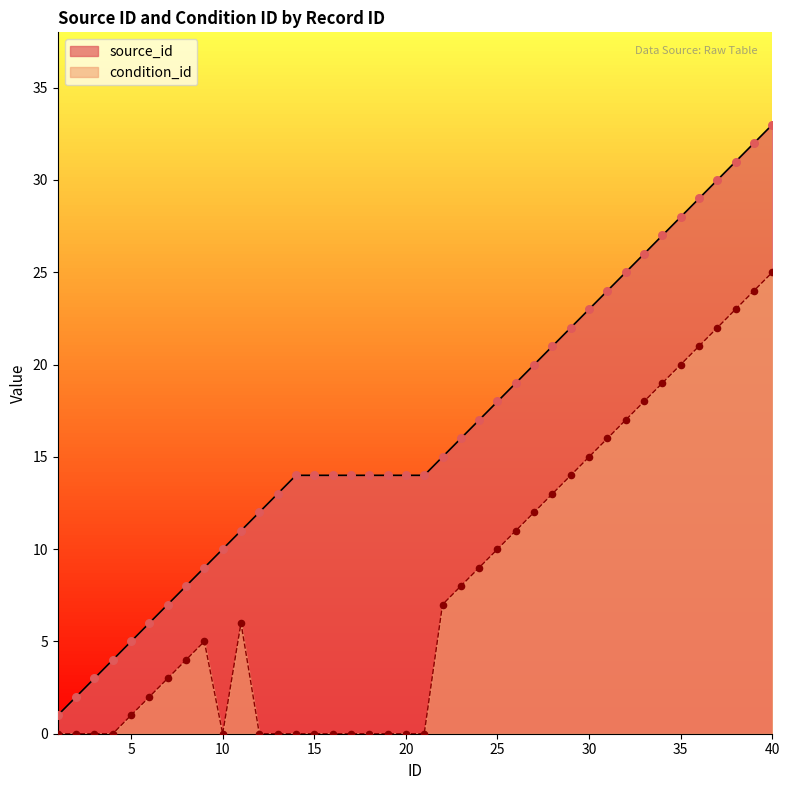

Which series has the largest total across all categories?

source_id